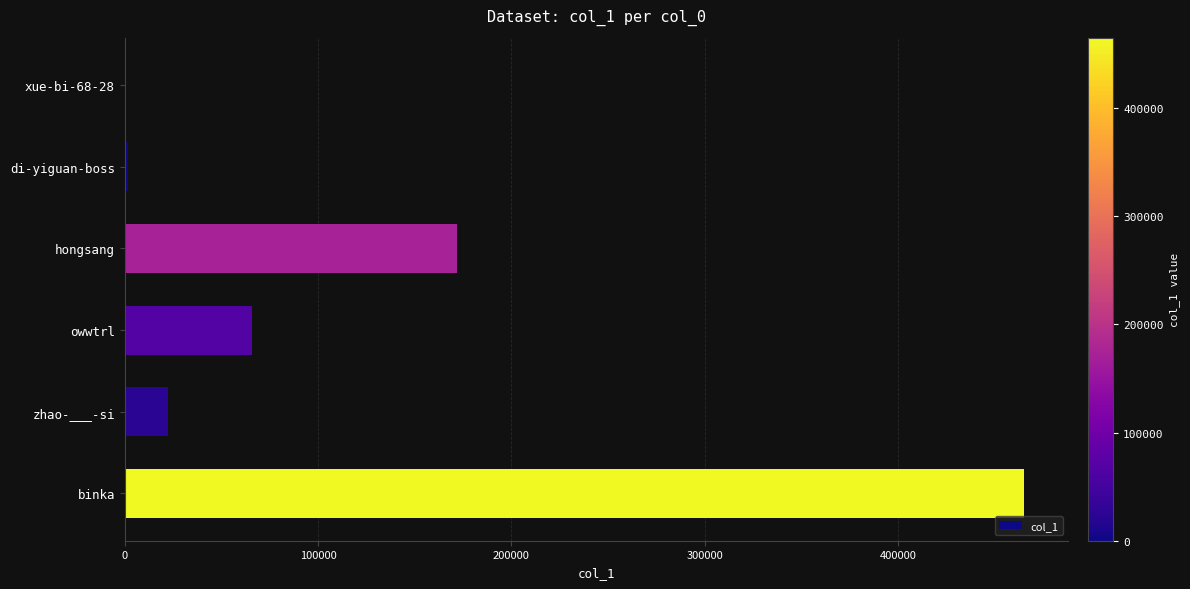

The chart shows a value of 172058 at hongsang. True or false?

True